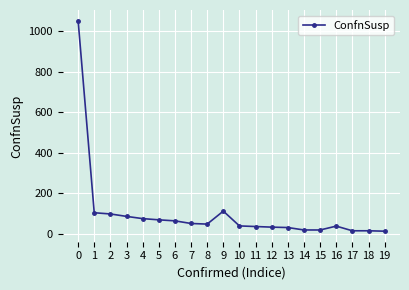

What is the ratio of the value at 11 to the value at 5?

0.5